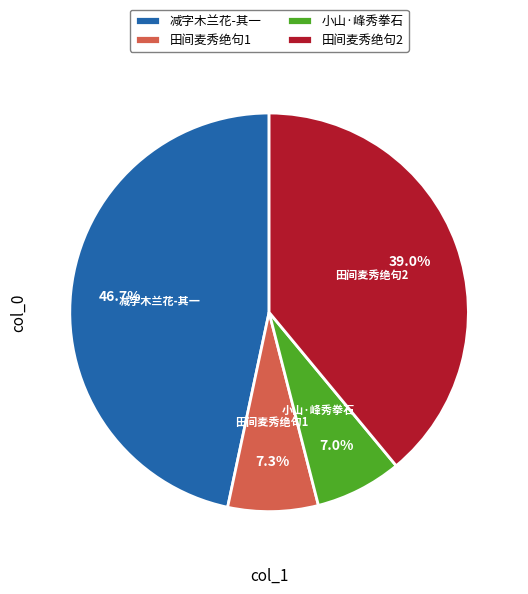

Which slice is the largest?

减字木兰花-其一